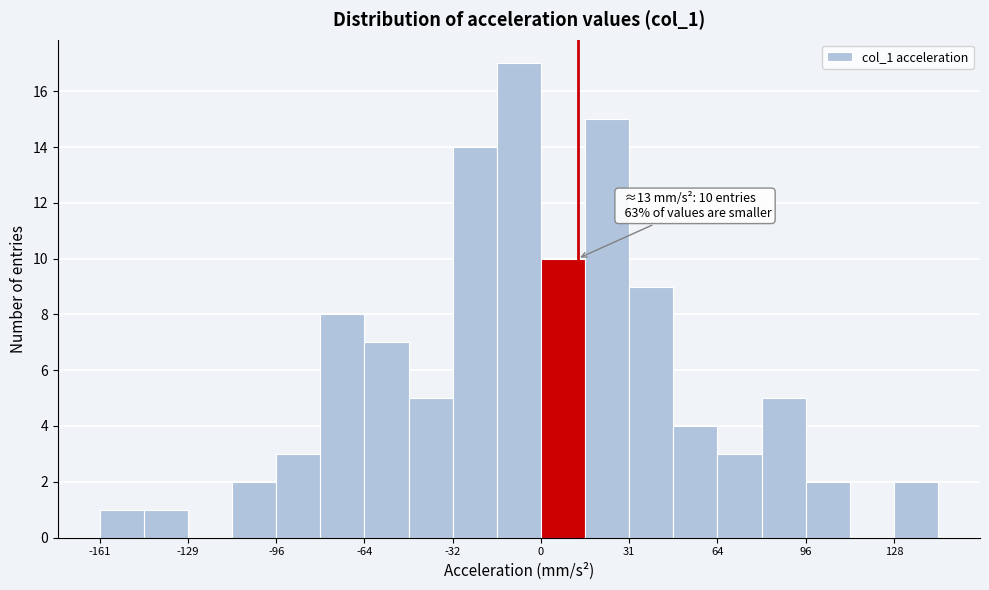

Around what value on the x-axis is the tallest bar? Give the approximate position of its centre, as read against the axis.

-10